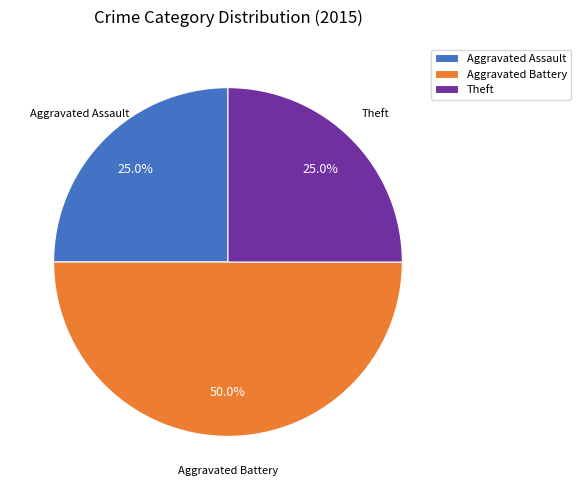

Does Theft account for over 50% of the chart?

No